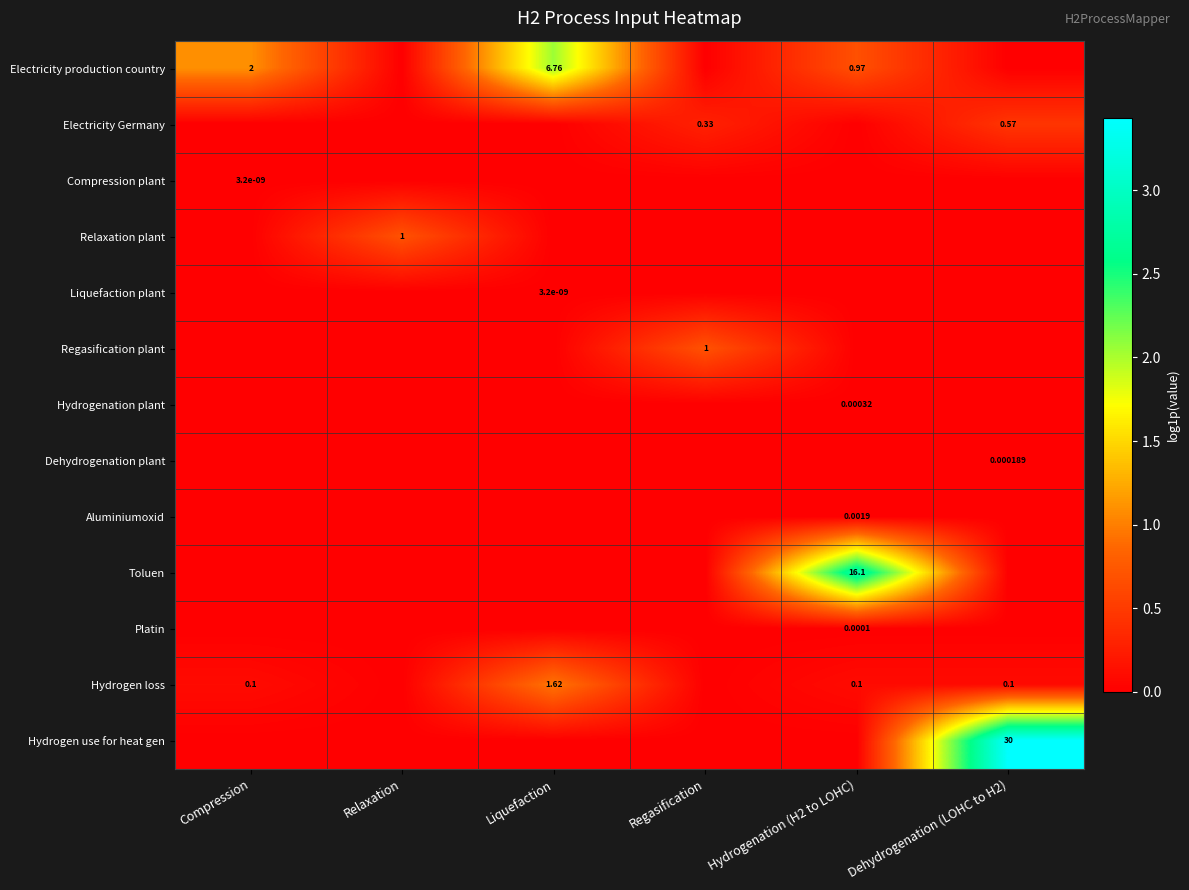

Rank the categories by Hydrogen use for heat gen value from lowest to highest.

Compression, Relaxation, Liquefaction, Regasification, Hydrogenation (H2 to LOHC), Dehydrogenation (LOHC to H2)